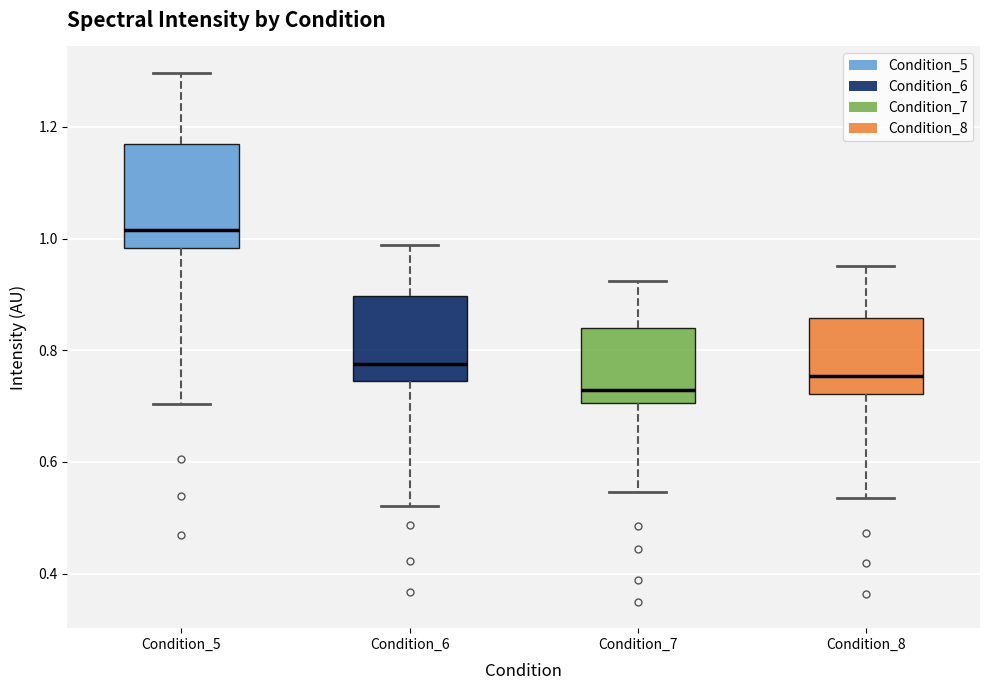

Reading left to right, transcribe this box plot: for each box, give where its median line is, the range the box spans, and where its two whiskers end, as read against the y-axis. The values are not printed on the chart, so give them approximately, as read against the axis.

Condition_5: median 1.02, box 0.98 to 1.16, whiskers 0.70 to 1.30
Condition_6: median 0.78, box 0.74 to 0.90, whiskers 0.52 to 0.98
Condition_7: median 0.72, box 0.70 to 0.84, whiskers 0.54 to 0.92
Condition_8: median 0.76, box 0.72 to 0.86, whiskers 0.54 to 0.96